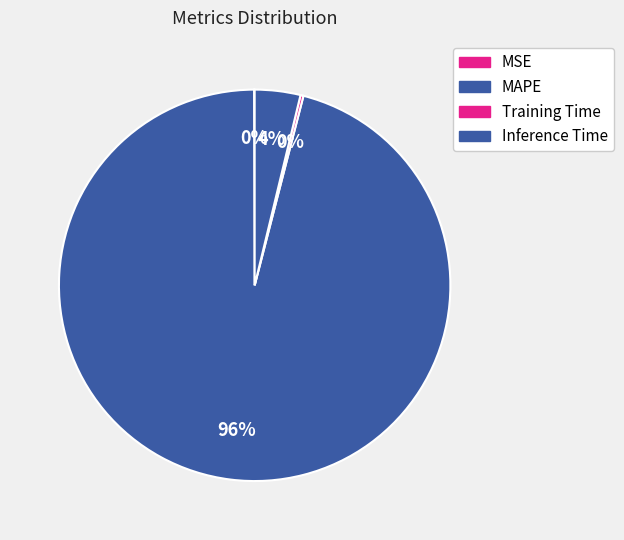

Count the number of slices in the pie.

4